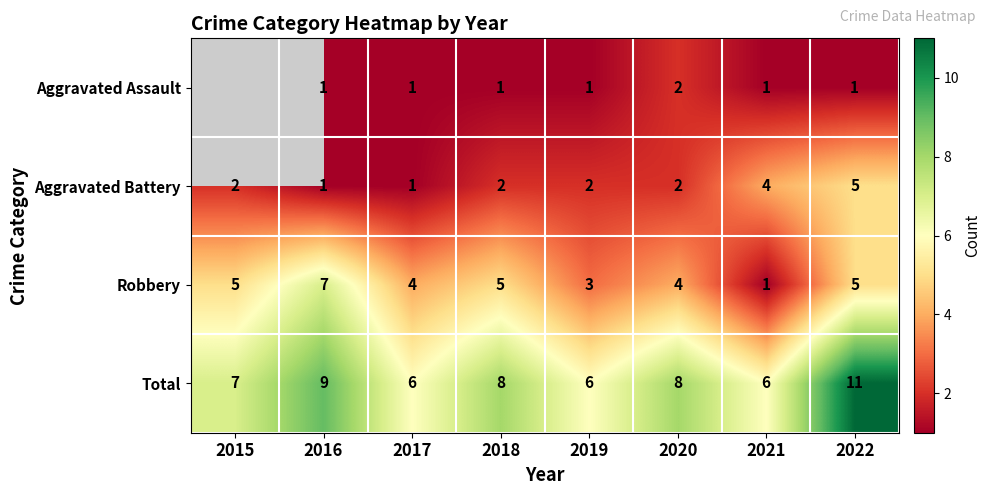

True or false: Aggravated Assault has a value of 1.6 at 2019.

False